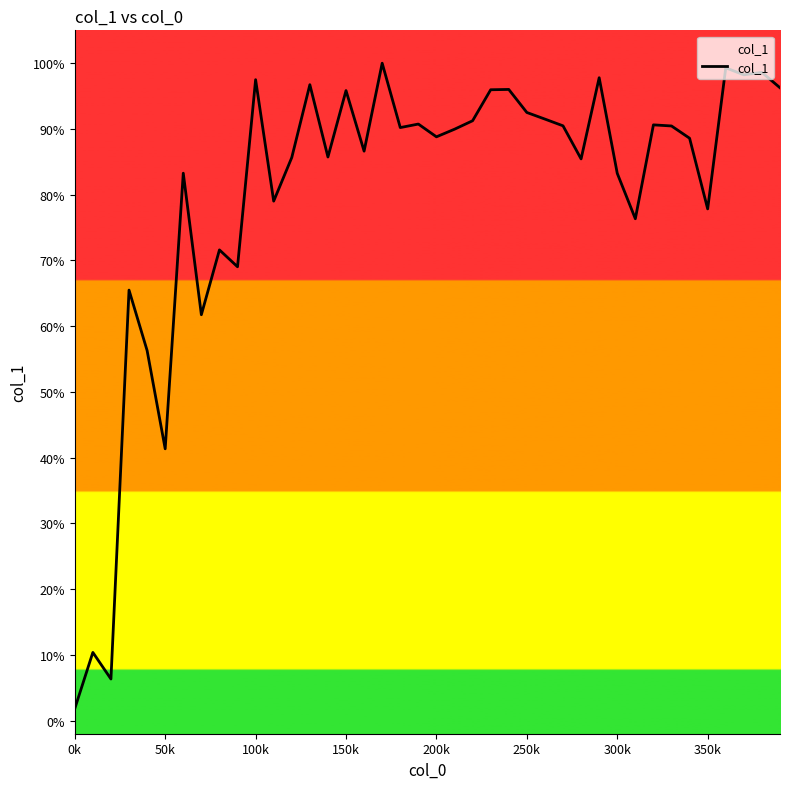

What is the difference between the maximum and minimum values?

98.2